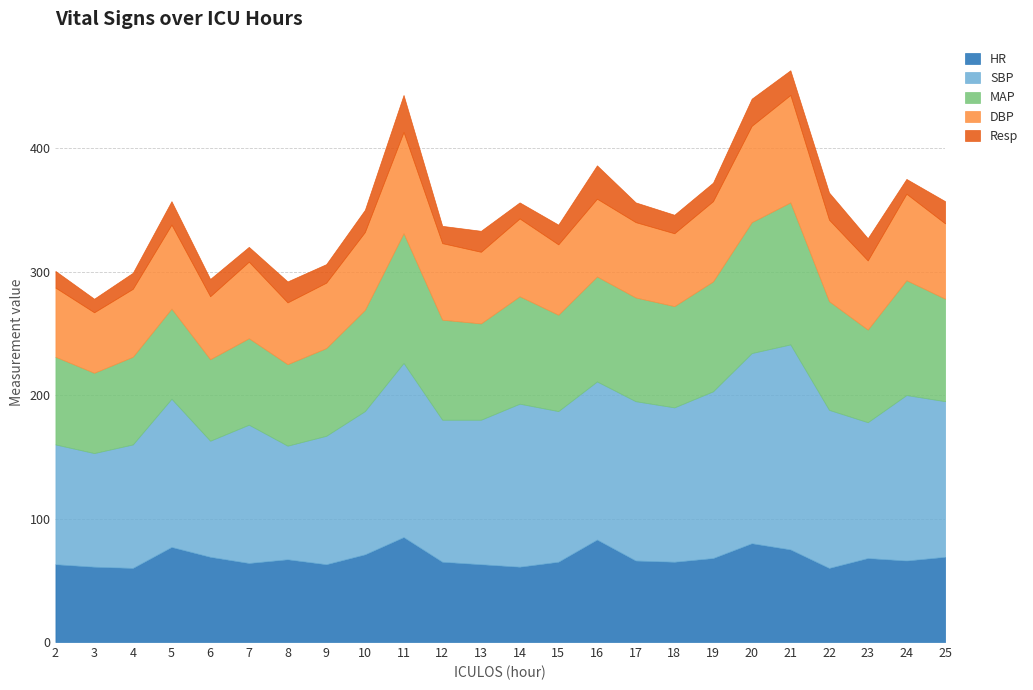

At how many categories does at least one series exceed 28?

24